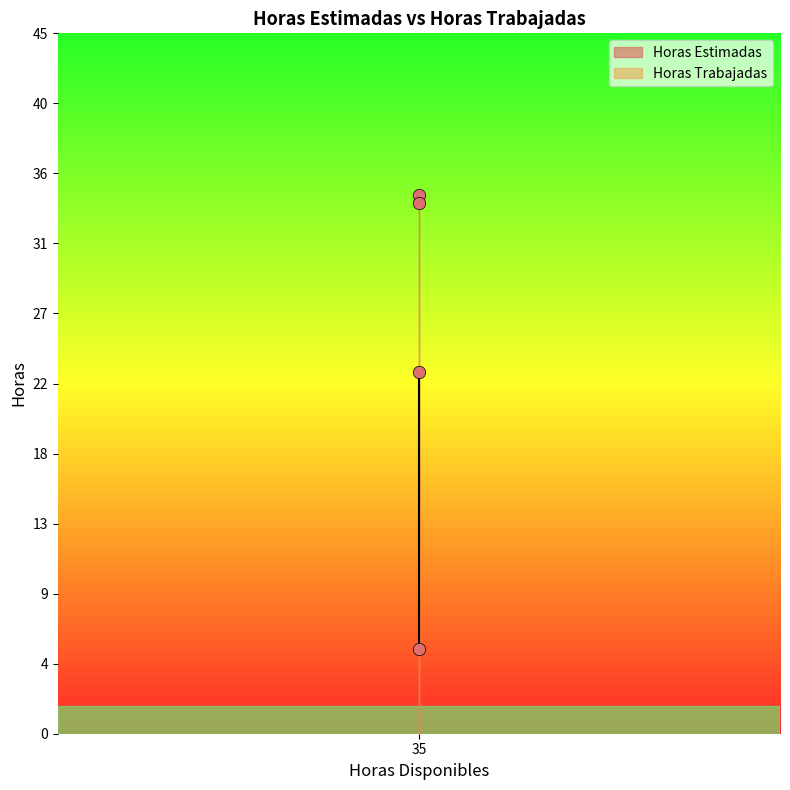

Is the value of Horas Estimadas at 35 greater than the value of Horas Trabajadas at 35?

Yes